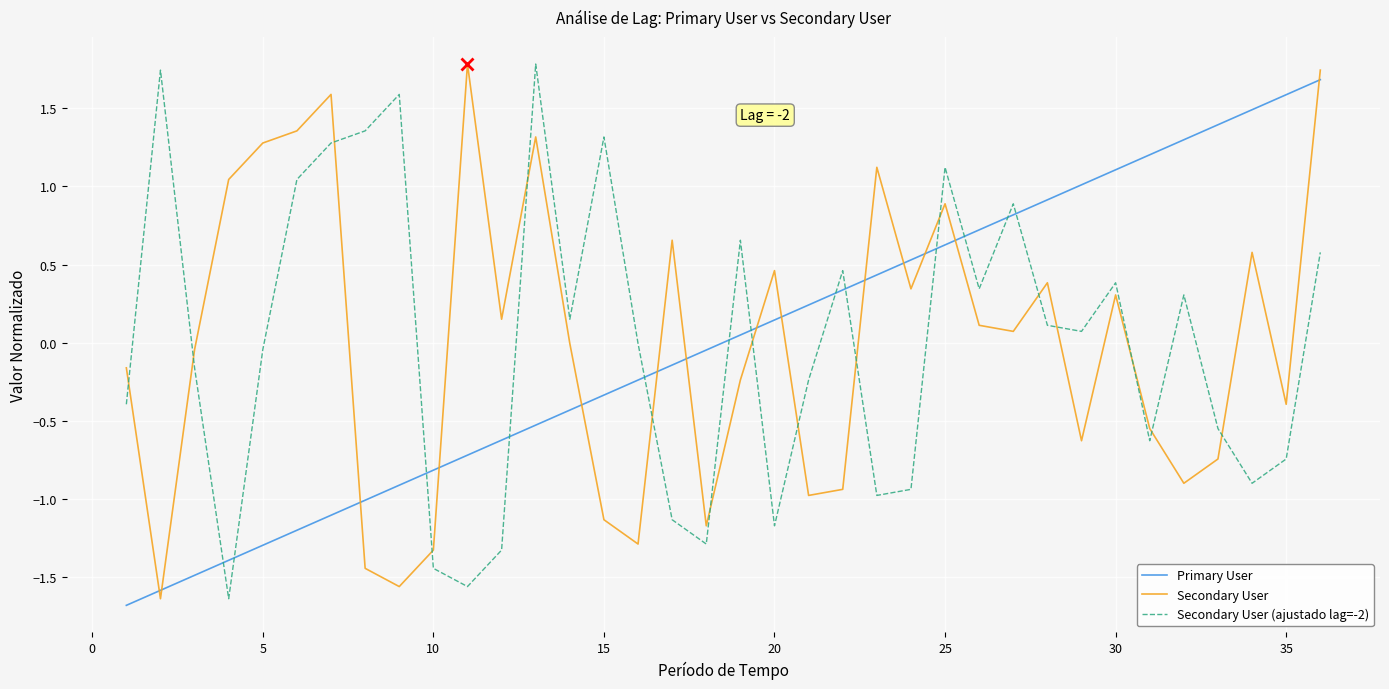

What is the difference between the maximum and minimum values in the Secondary User (ajustado lag=-2) series?

3.4